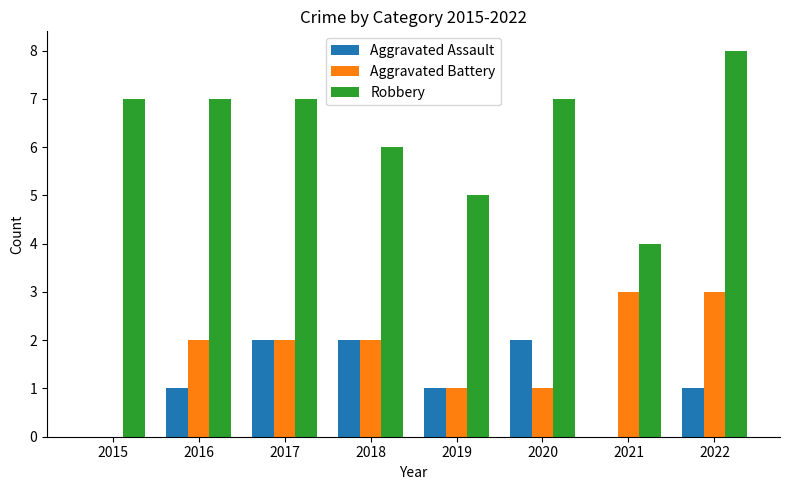

At which category is the sum across all series the highest?

2022